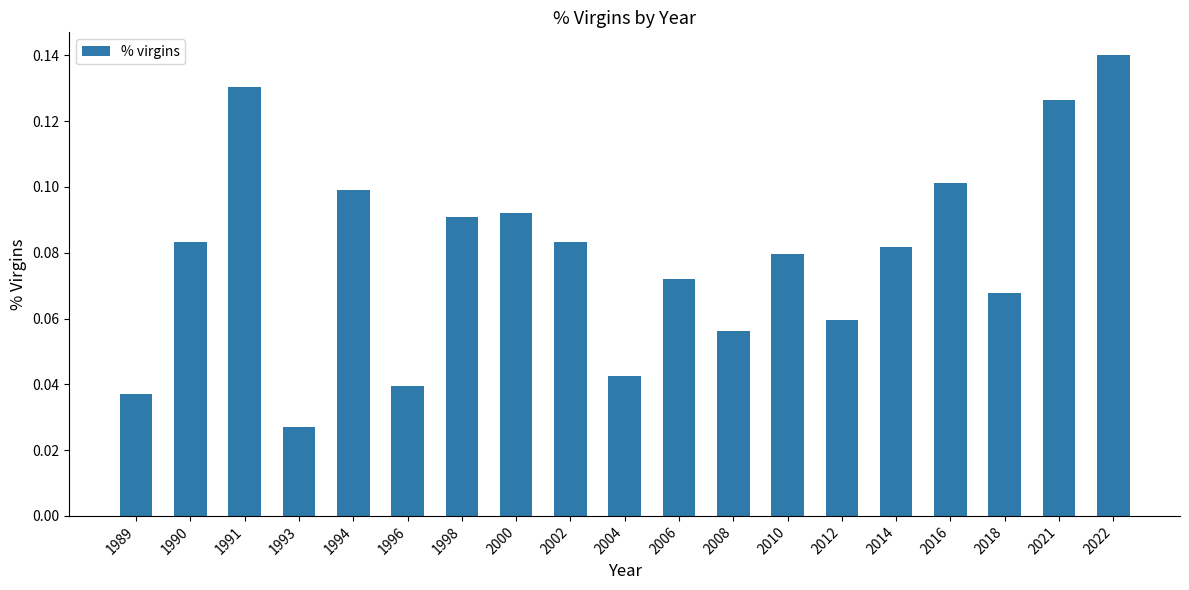

The chart shows a value of 0.1 at 1996. True or false?

False